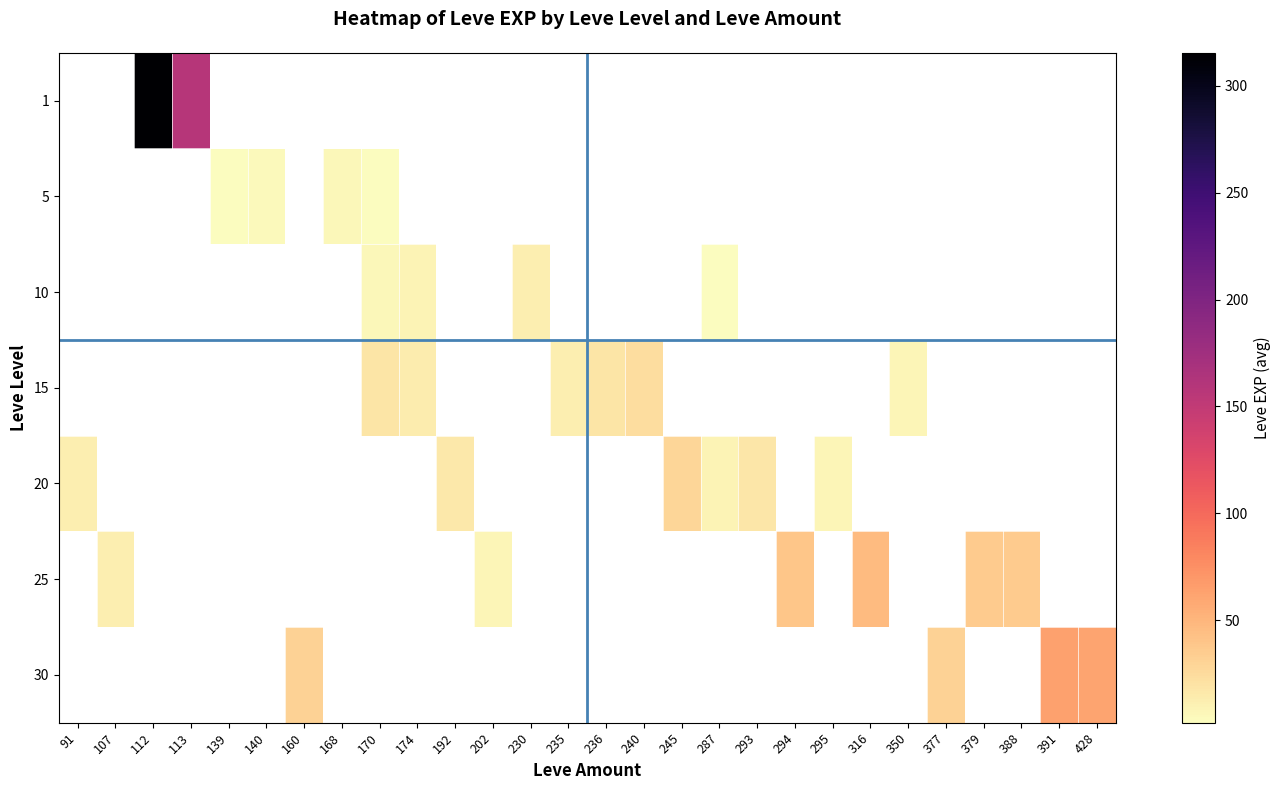

At which category does the chart reach its peak across all series?

112